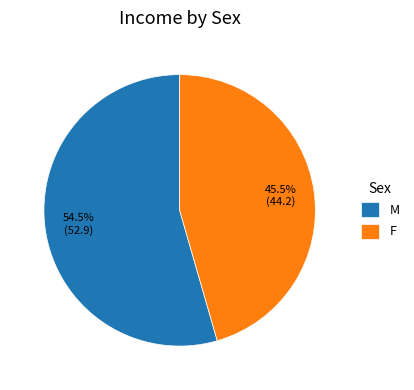

How much of the chart is everything except M?

45.5%